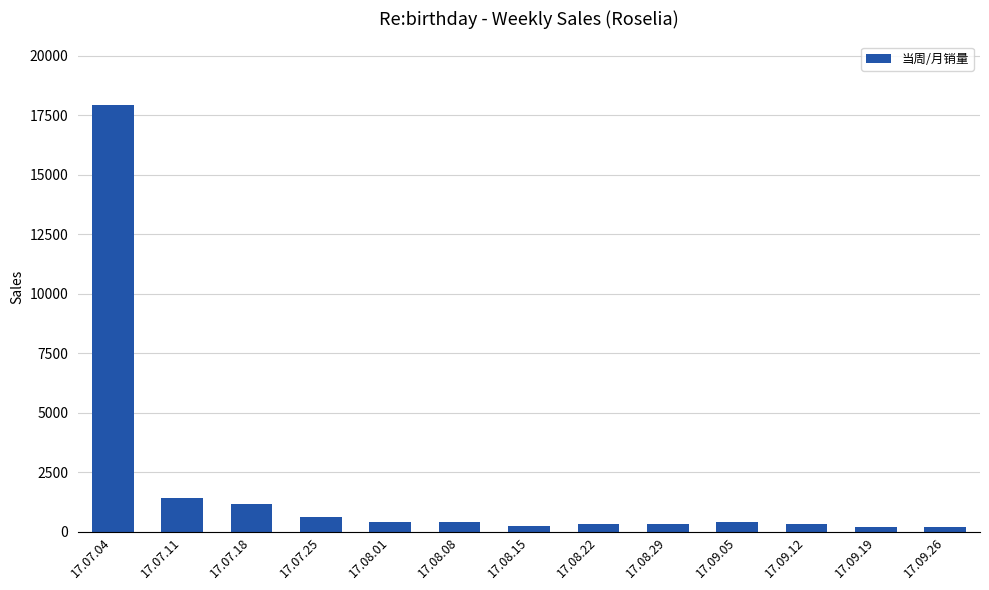

What is the label of the 1st bar from the right?

17.09.26